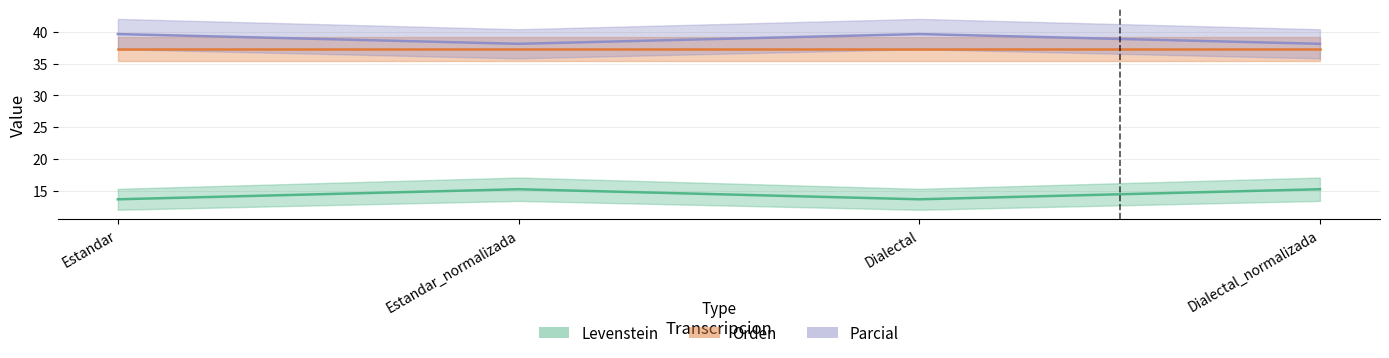

Which series has the largest total across all categories?

Parcial